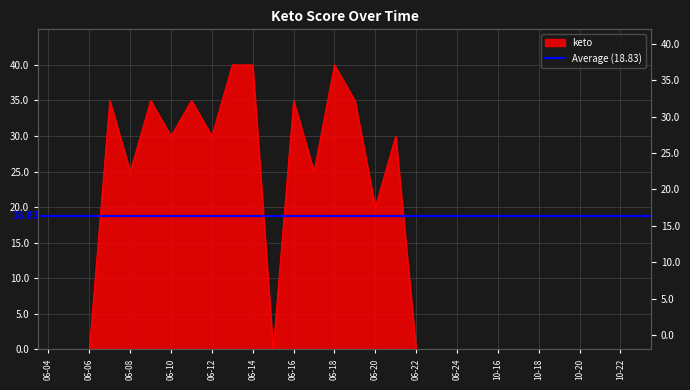

How many lines are shown in the chart?

1